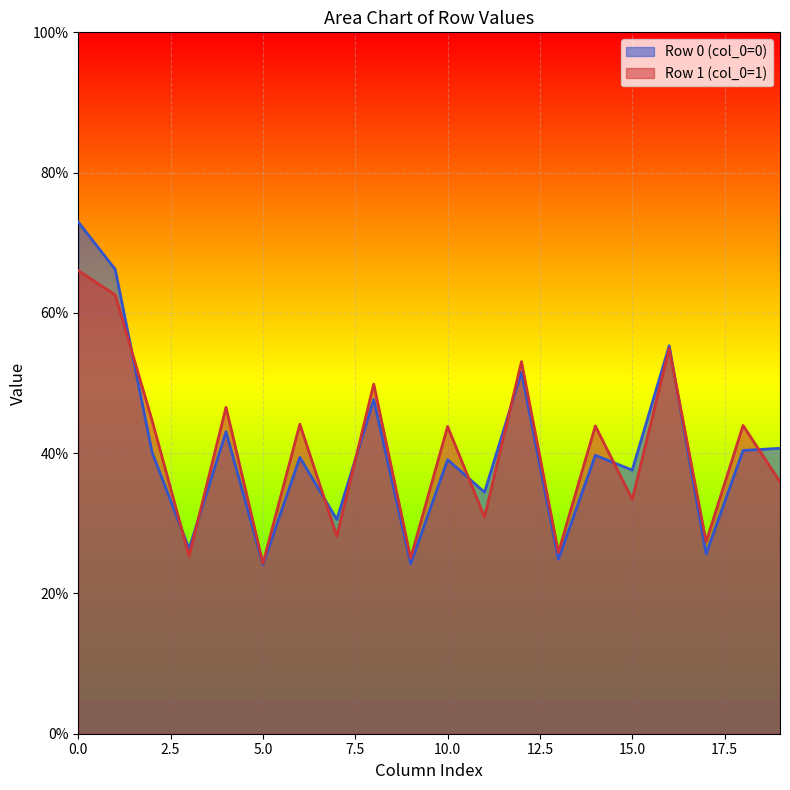

List the series in order of their peak value, highest first.

Row 0 (col_0=0), Row 1 (col_0=1)